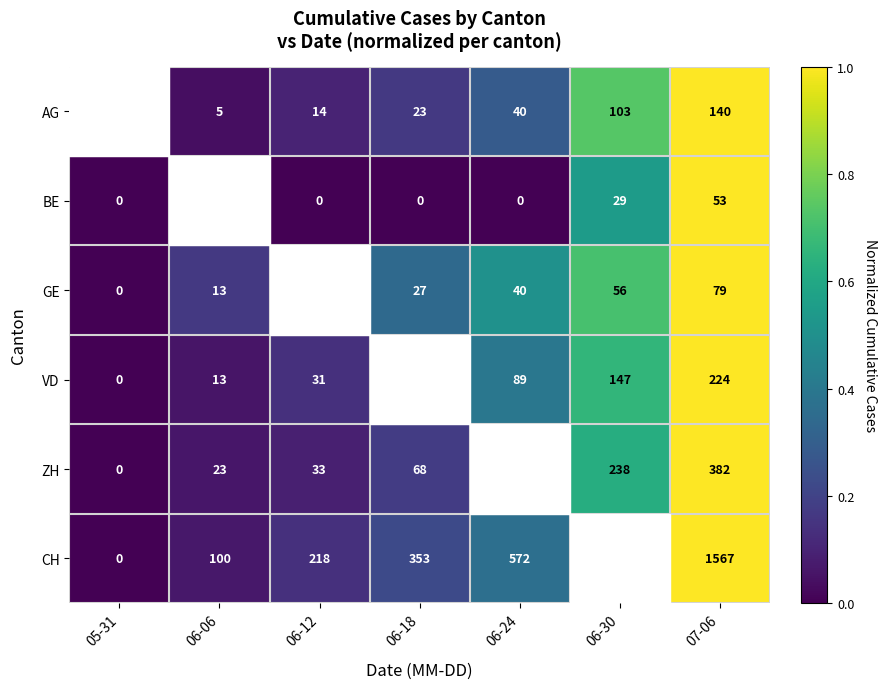

Is the value of BE at 06-18 greater than the value of GE at 06-24?

No